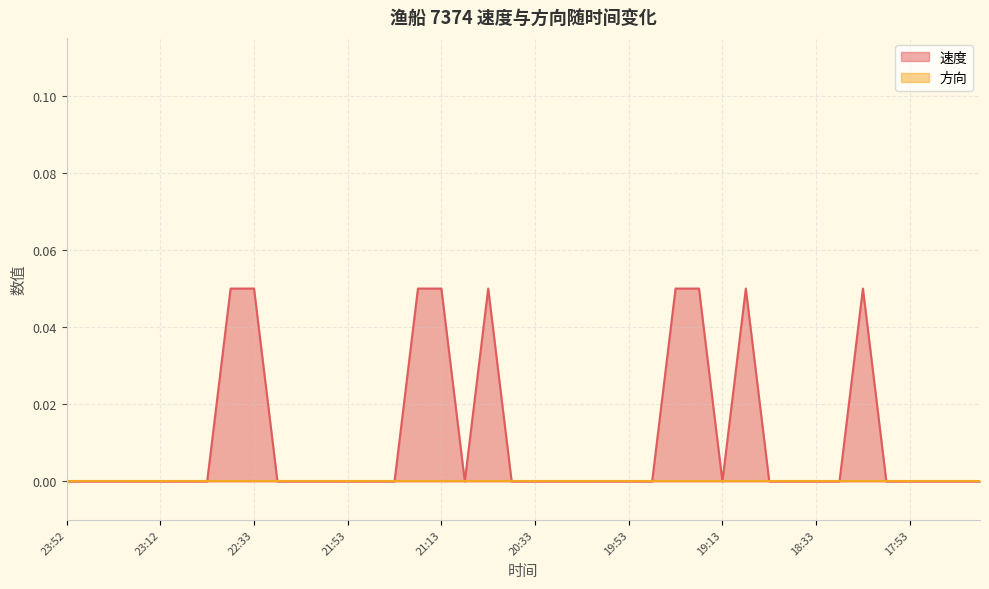

Reading left to right, transcribe all the data shown in this chart.

0.0	0.0	0.0	0.0	0.0	0.0	0.0	0.1	0.1	0.0	0.0	0.0	0.0	0.0	0.0	0.1	0.1	0.0	0.1	0.0	0.0	0.0	0.0	0.0	0.0	0.0	0.1	0.1	0.0	0.1	0.0	0.0	0.0	0.0	0.1	0.0	0.0	0.0	0.0	0.0